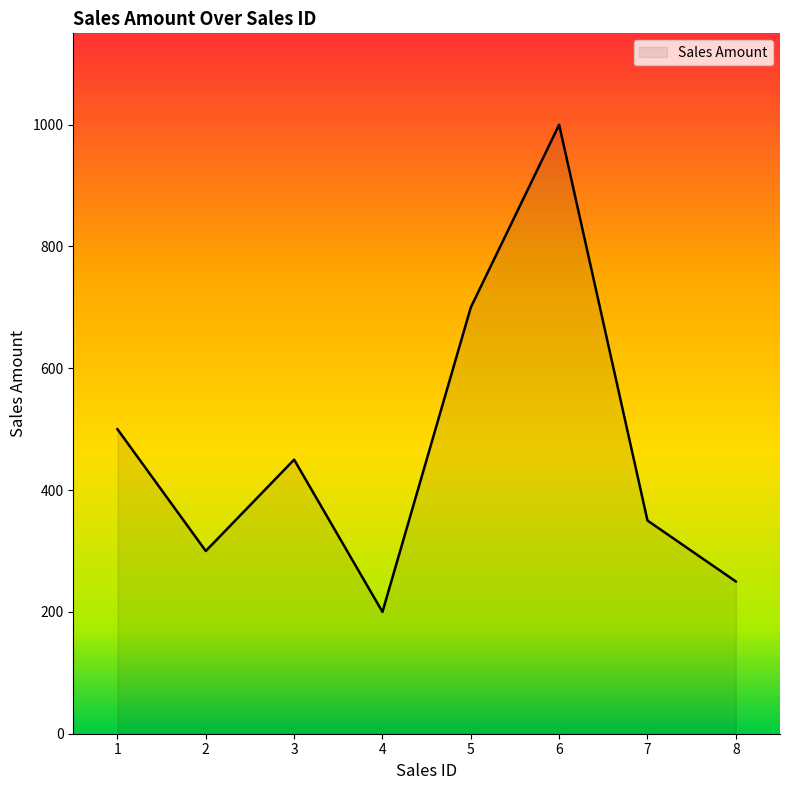

Where is the first local minimum?

2